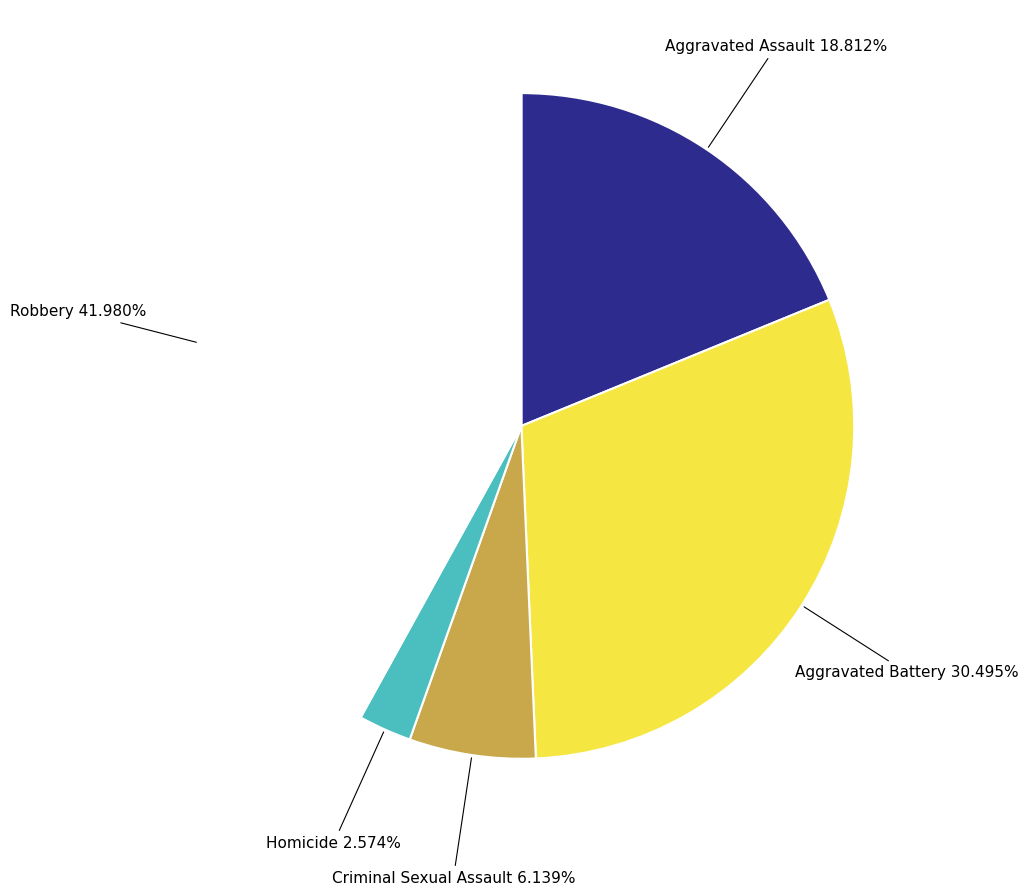

Does Aggravated Battery account for over 50% of the chart?

No